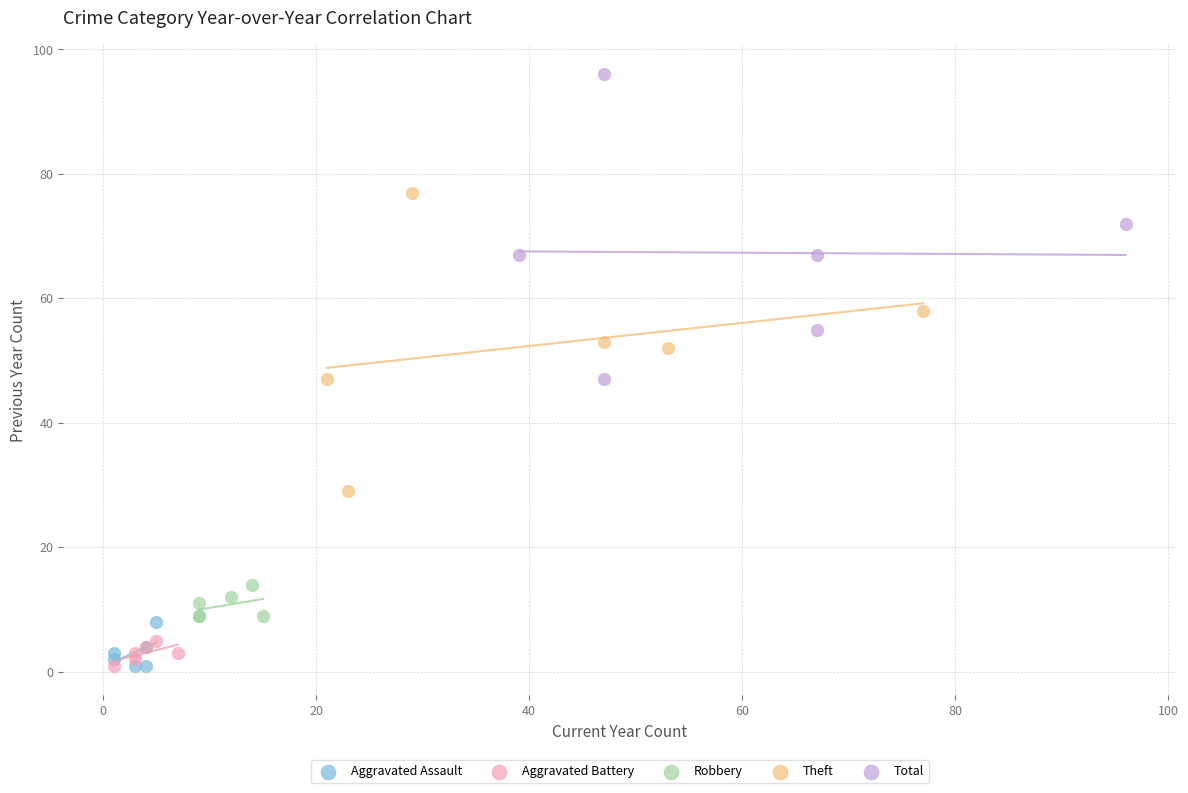

Which series reaches the maximum Y coordinate?

Total